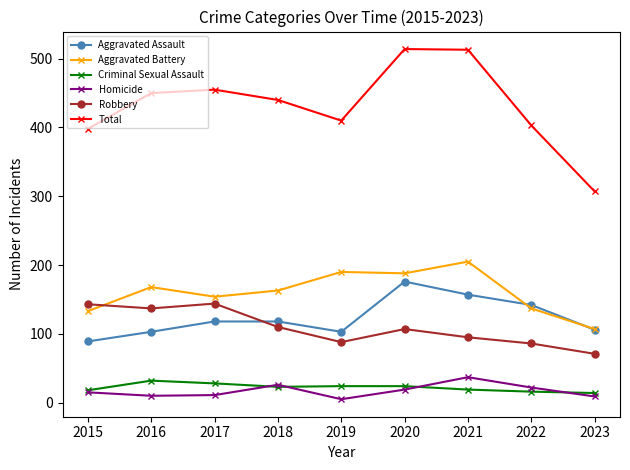

Which series has the widest spread of values?

Total